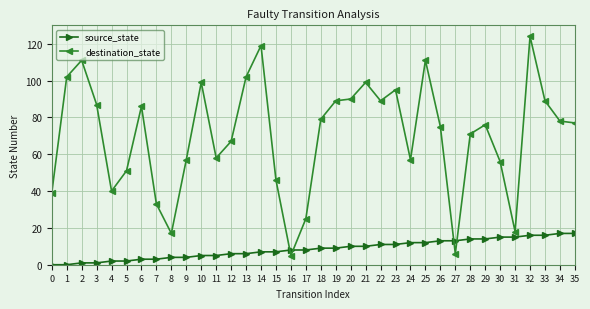

How many data points in source_state are less than 9?

18